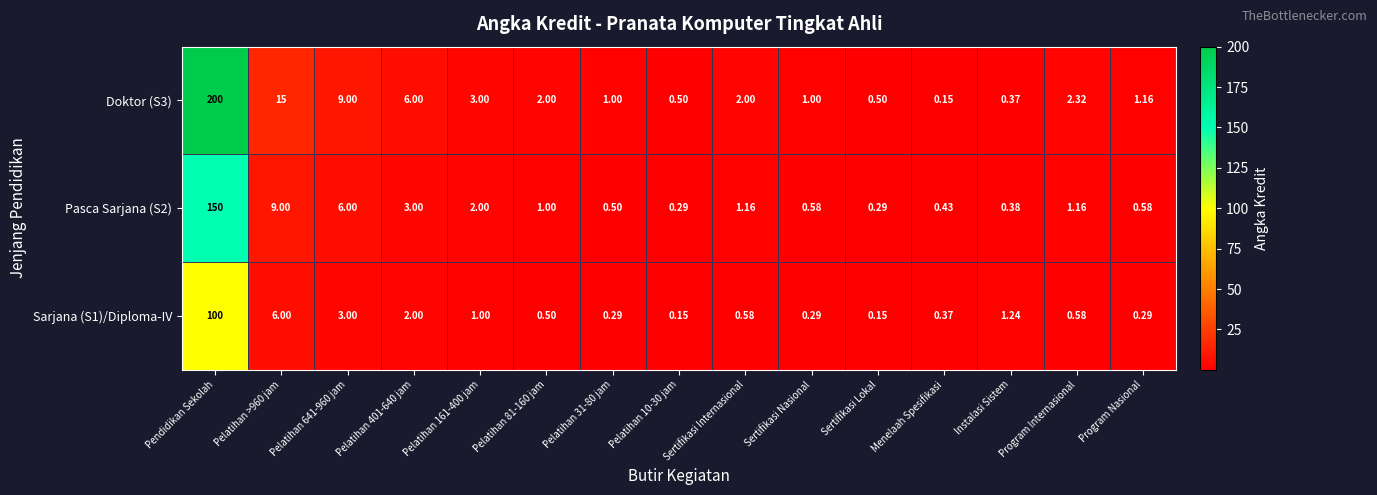

At which category is the sum across all series the highest?

Pendidikan Sekolah